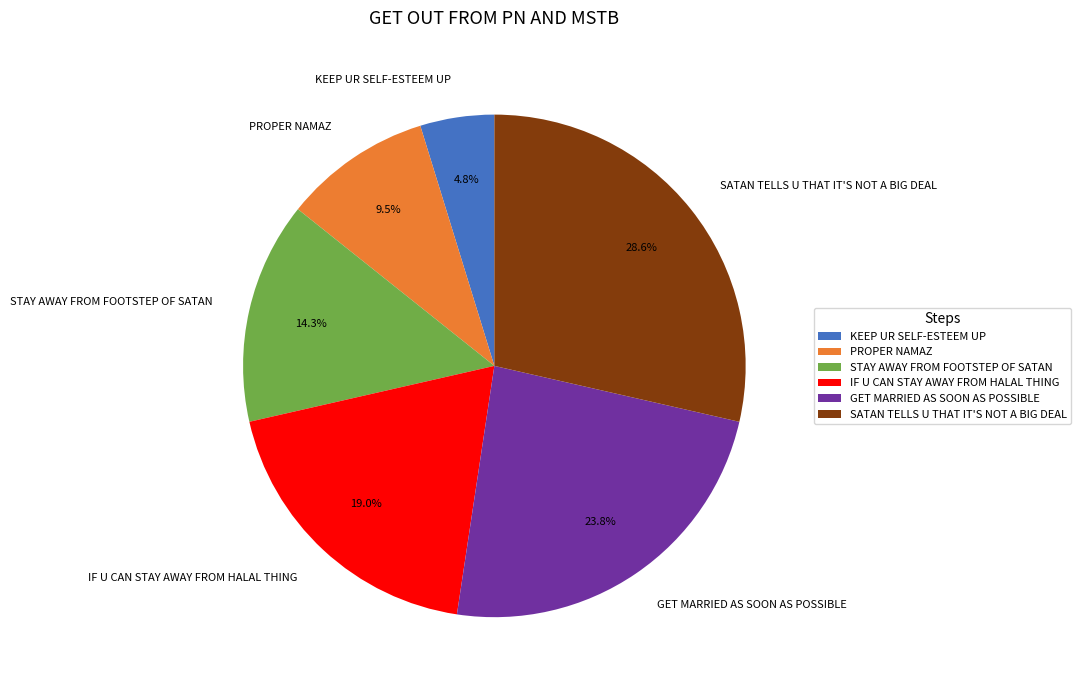

Combined, do GET MARRIED AS SOON AS POSSIBLE and SATAN TELLS U THAT IT'S NOT A BIG DEAL account for over 50%?

Yes